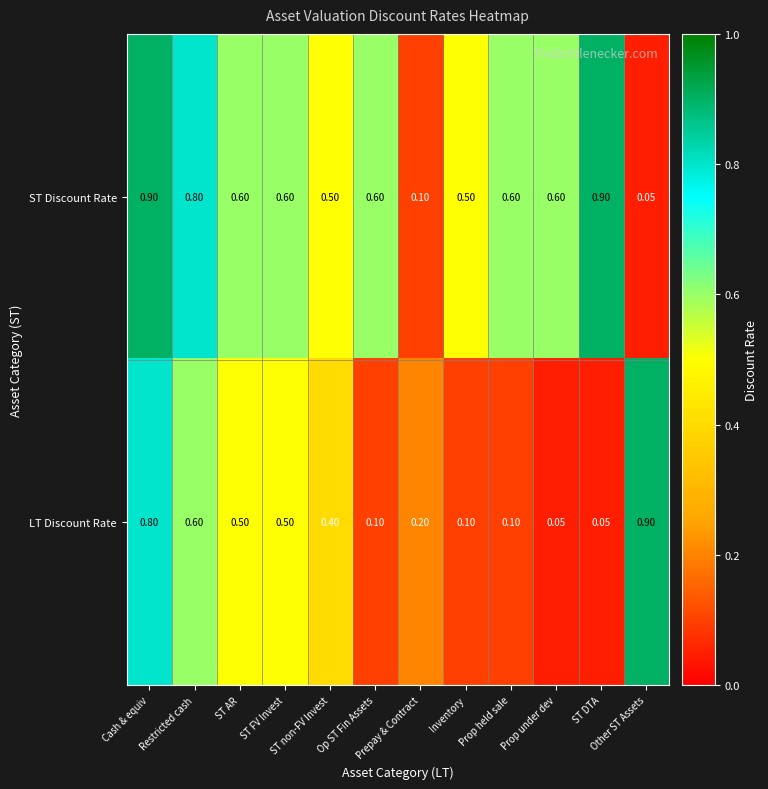

Which series has the largest total across all categories?

ST Discount Rate